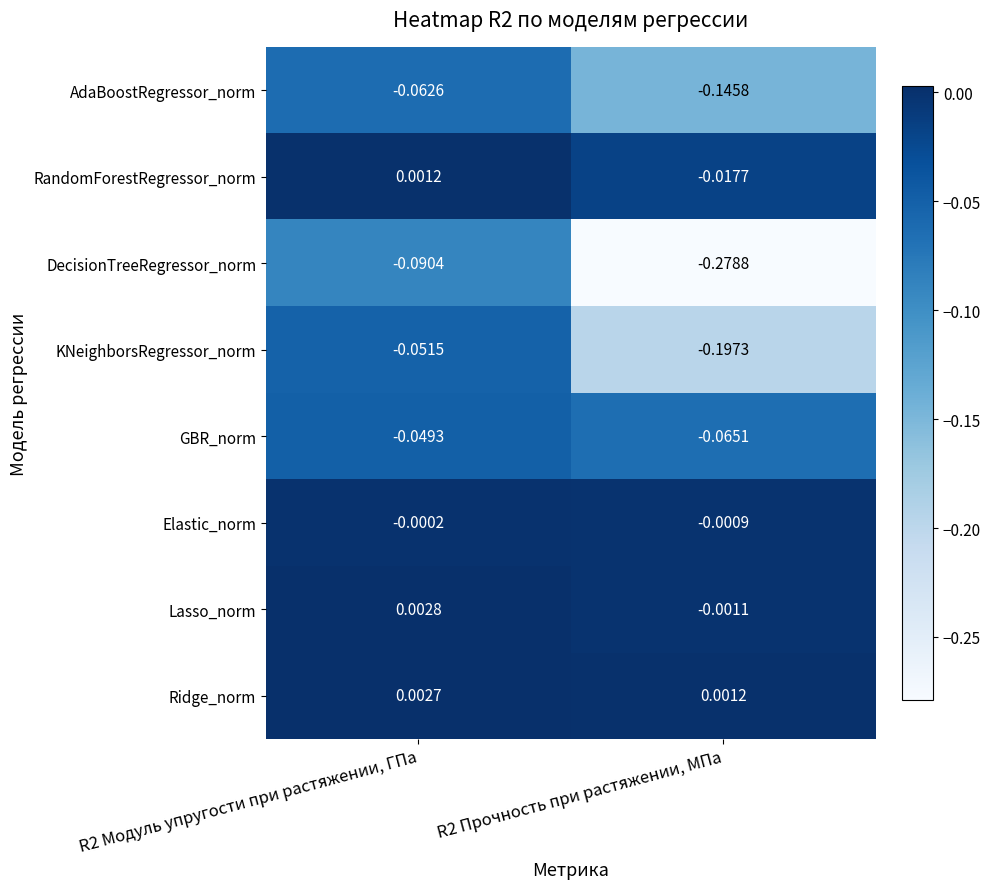

Which series has the largest range (max minus min)?

DecisionTreeRegressor_norm